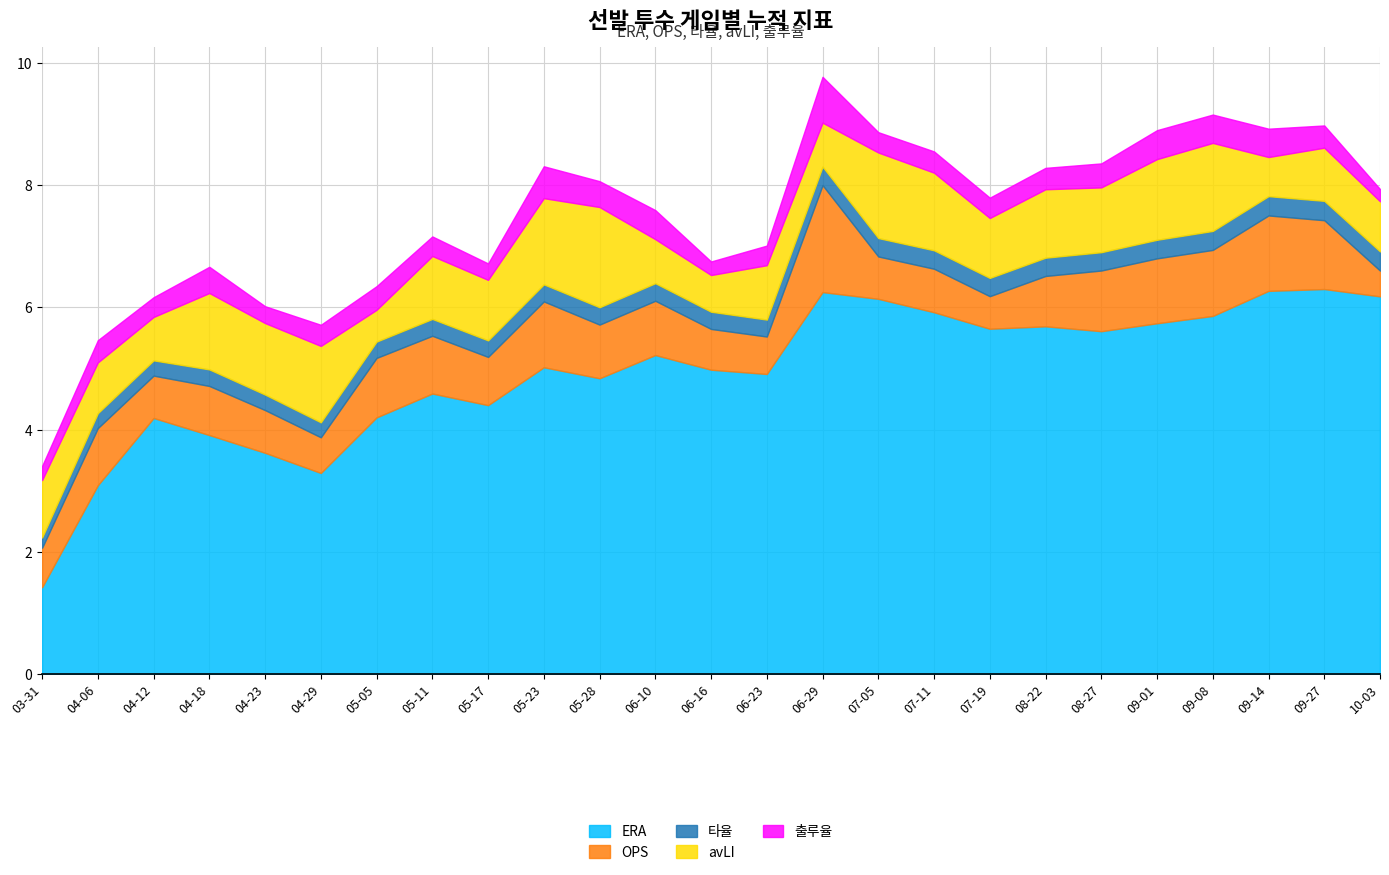

What is the sum of the 출루율 values at 05-17 and 09-14?

0.7